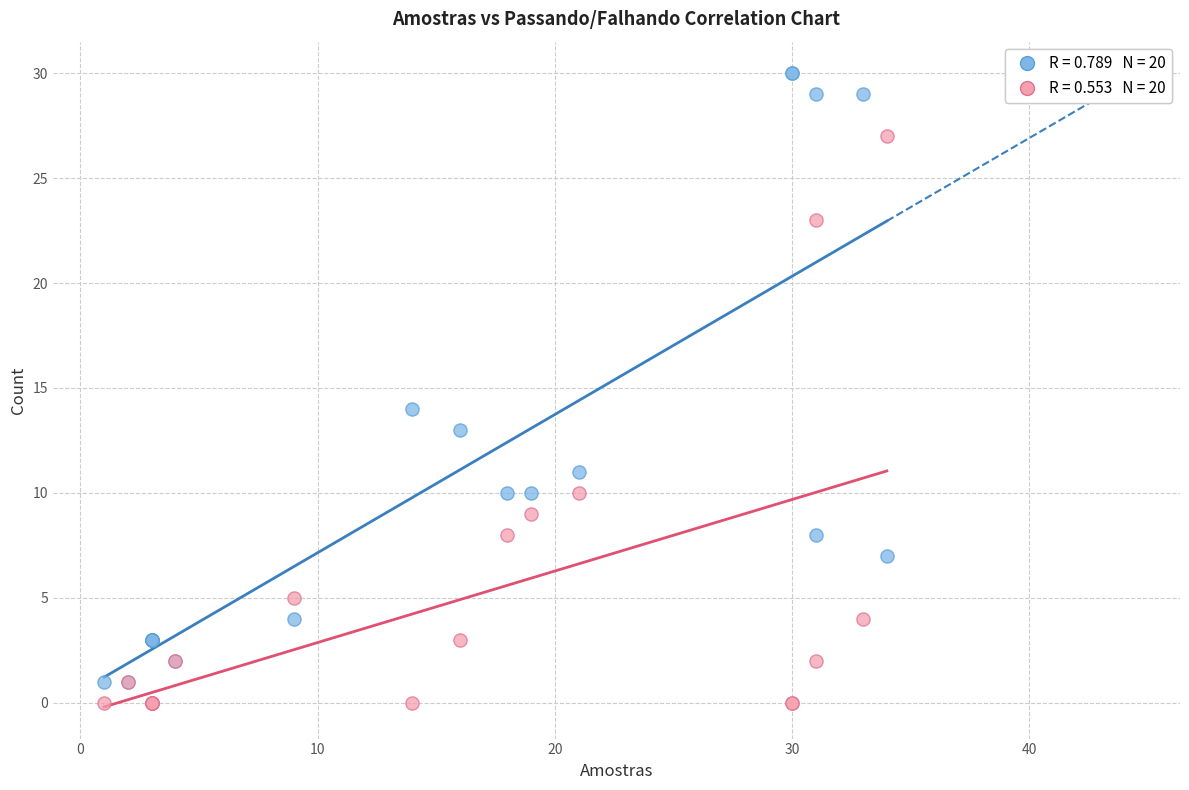

Across all series, what Y value is closest to 15?

14